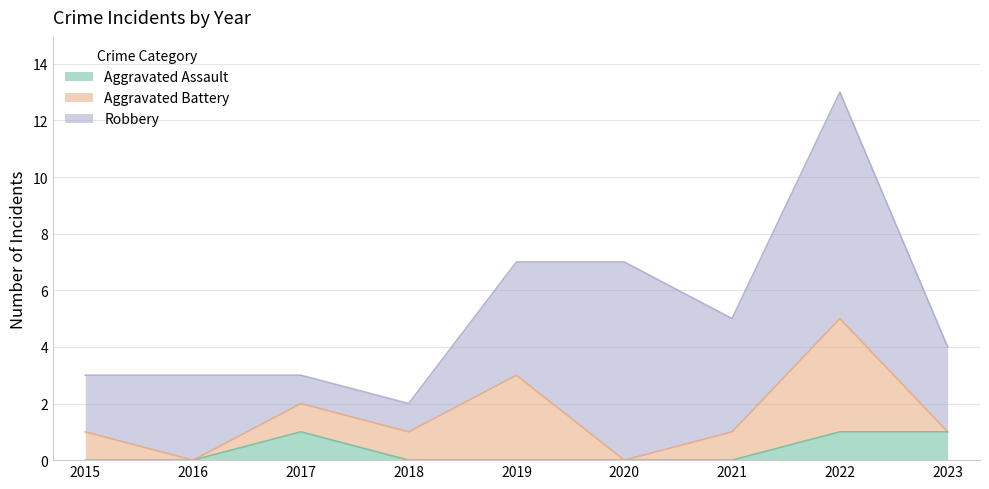

List the labels in order of Robbery value, smallest first.

2017, 2018, 2015, 2016, 2023, 2019, 2021, 2020, 2022